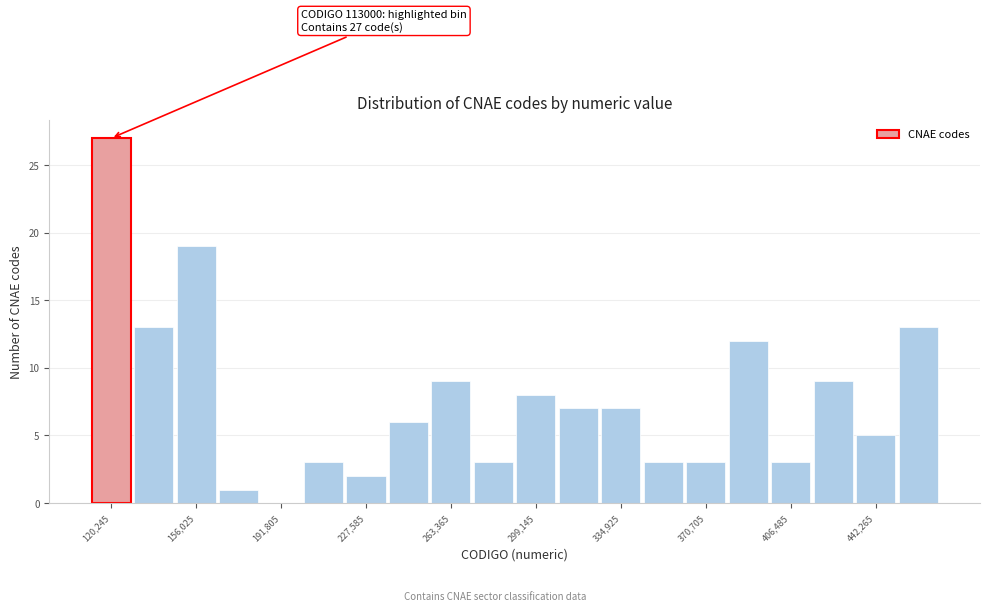

Read against the x-axis, roughly where is the centre of the tallest bar?

120000